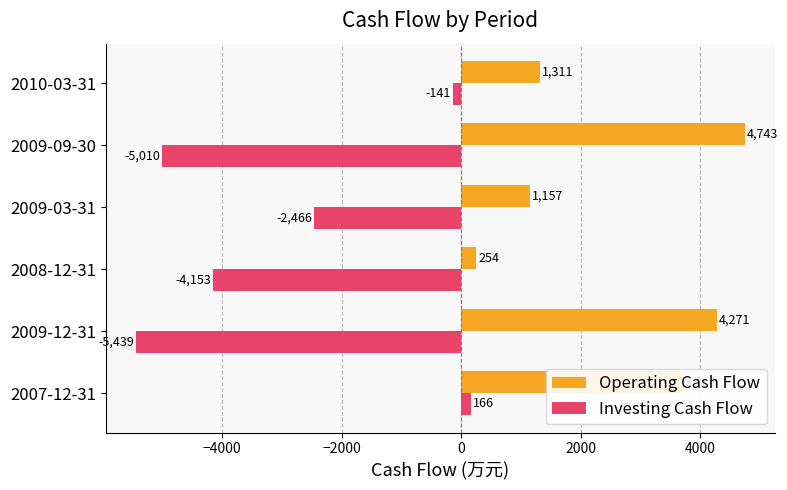

How many categories are shown in the chart?

6